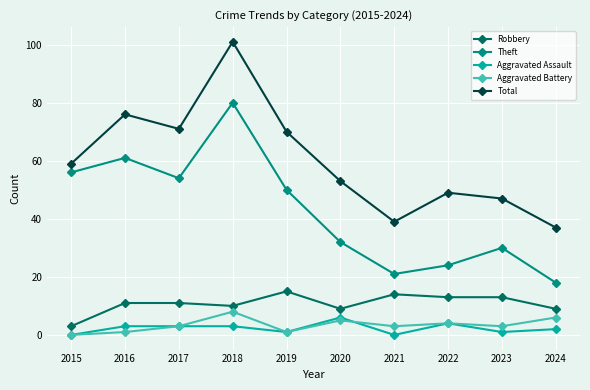

How many values in the Theft series are below 50?

5